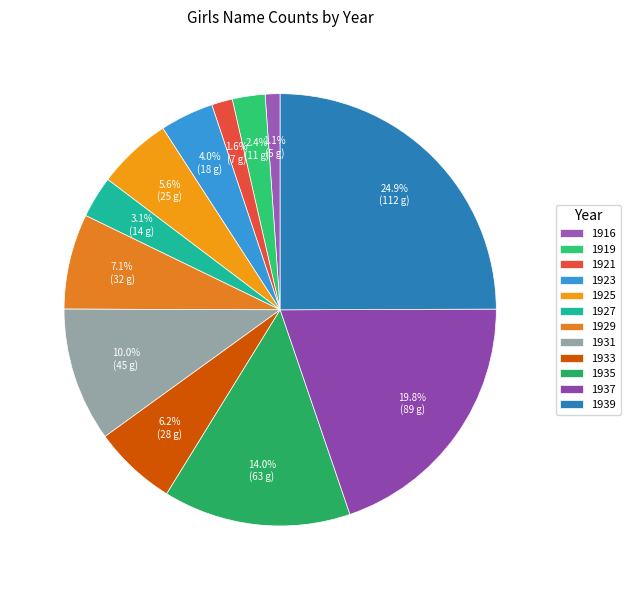

The 1933 slice represents 17% of the pie. True or false?

False